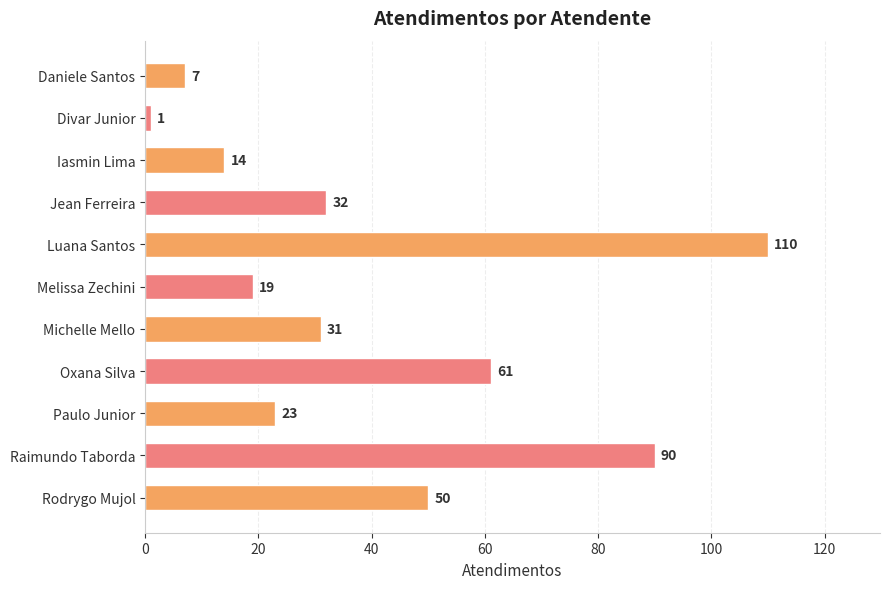

What is the smallest value displayed?

1